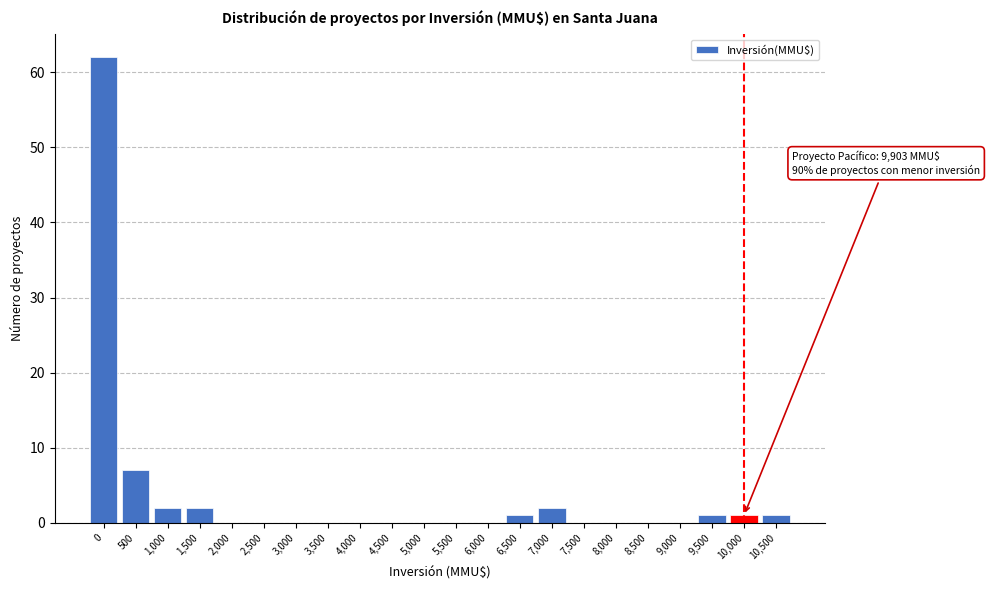

What is the maximum value shown in the chart?

62